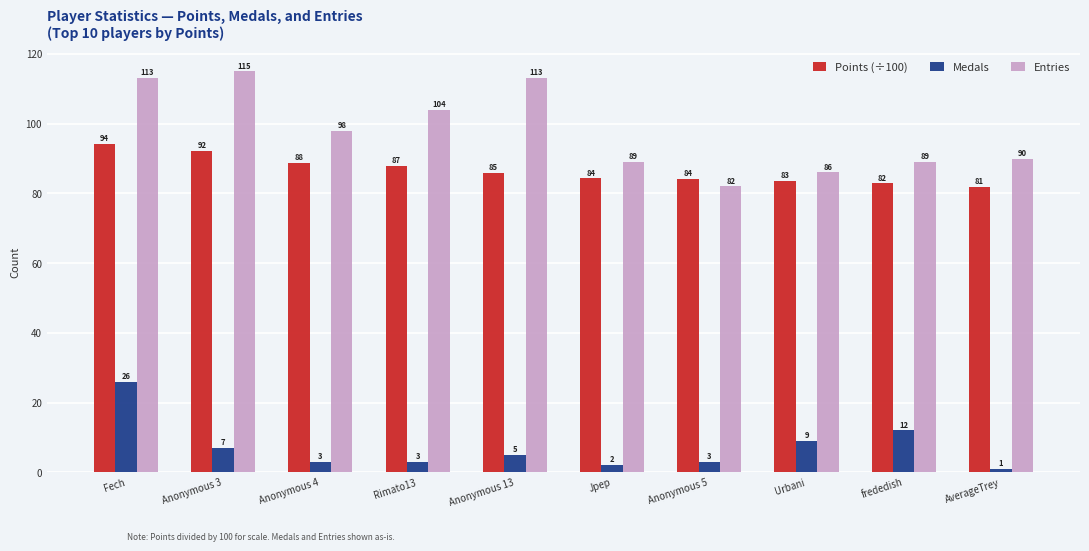

Rank the series at Urbani from highest to lowest value.

Entries, Points (÷100), Medals